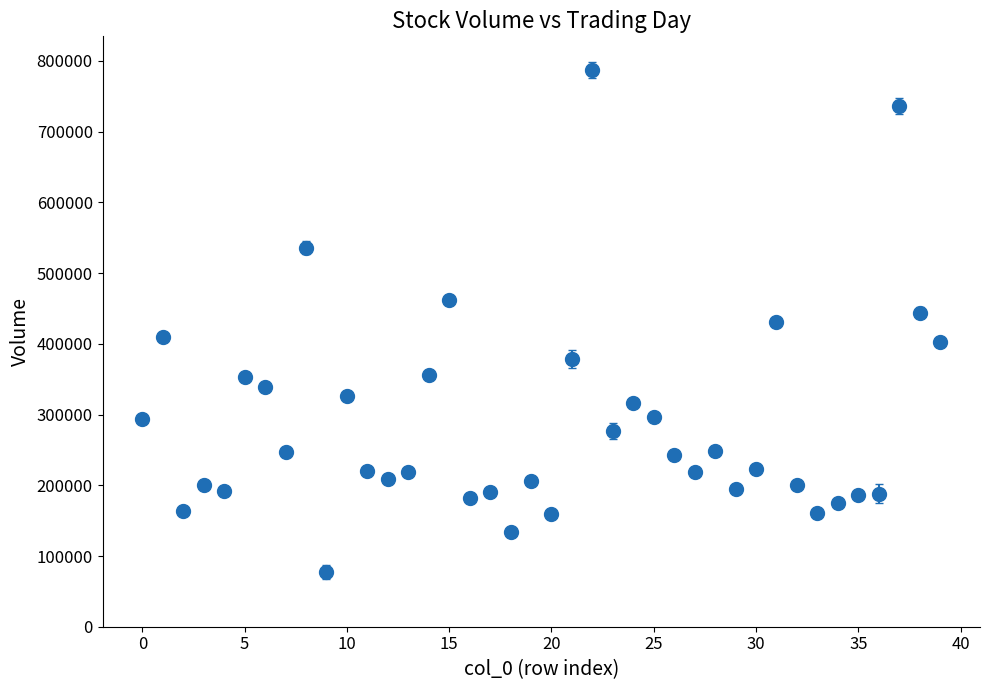

What is the value of the 7th point from the left?

338900